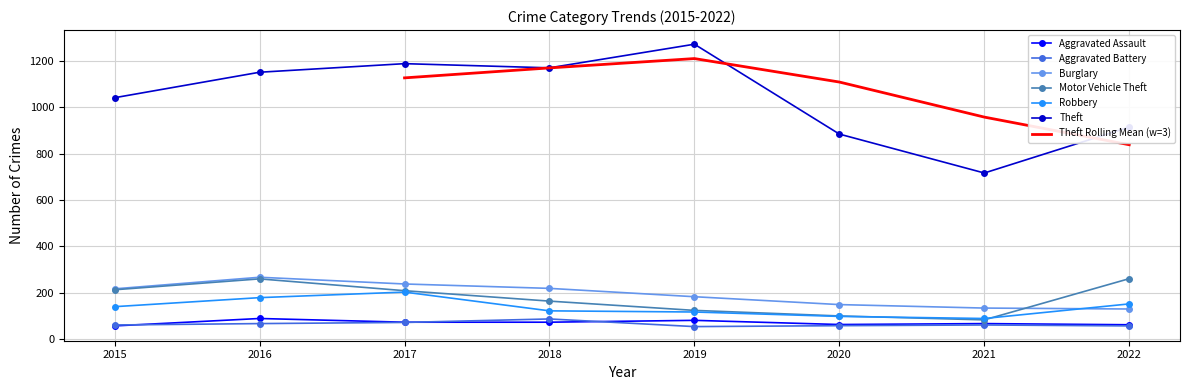

What is the value of the Motor Vehicle Theft point at the 5th from the left?

123